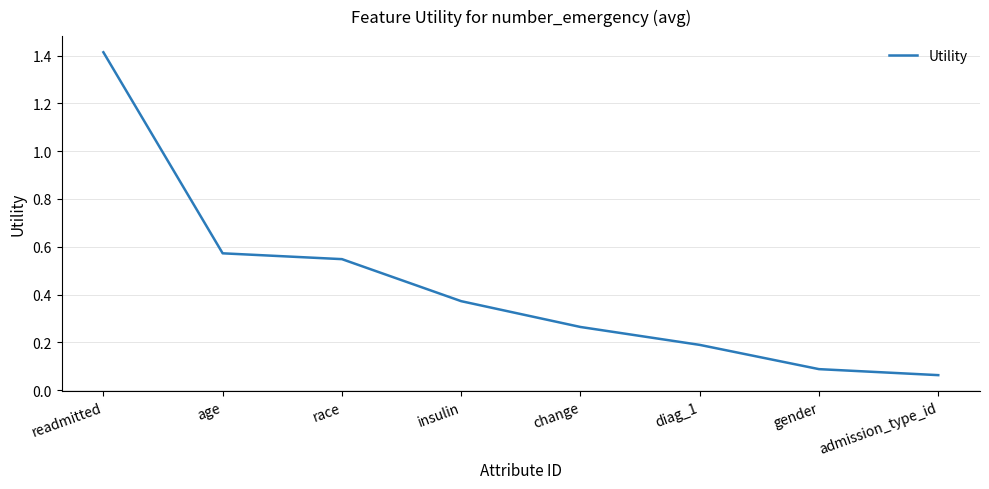

True or false: there are more than 0 points higher than both neighbors.

False